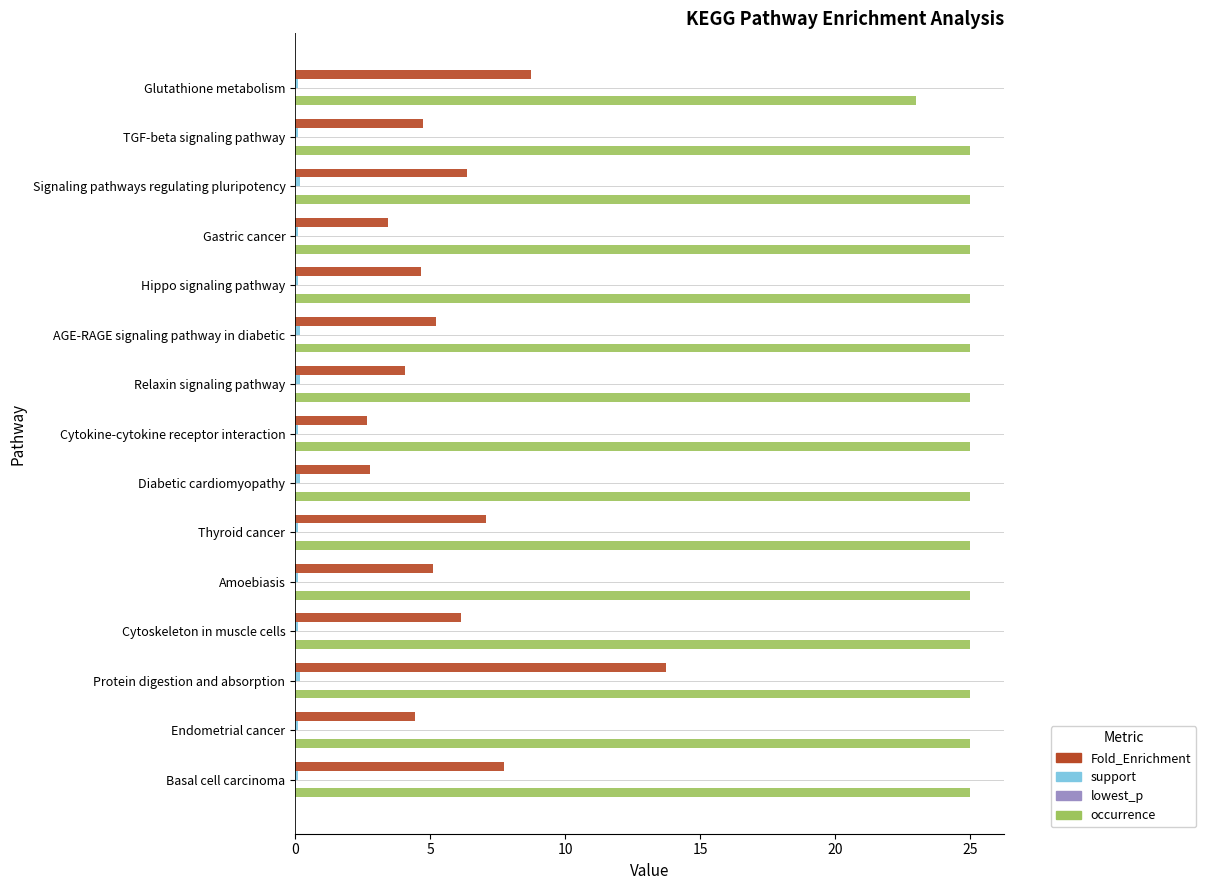

Which series has the largest total across all categories?

occurrence